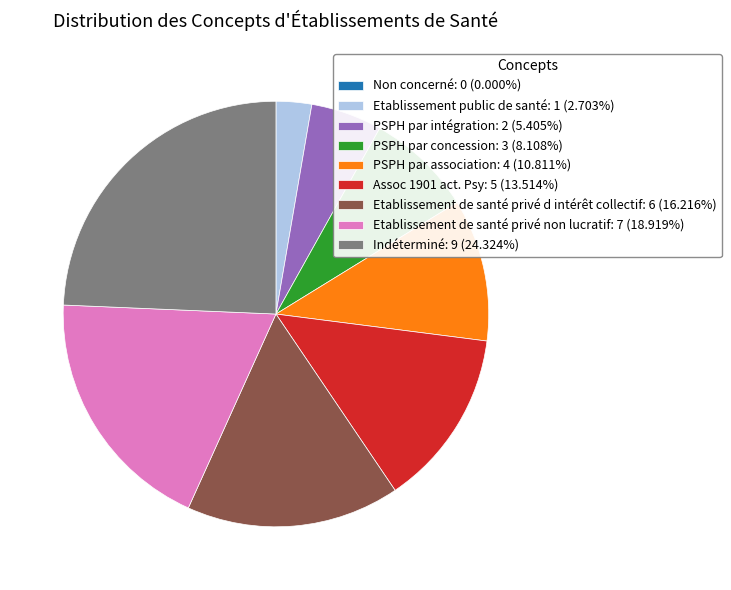

Does PSPH par concession: 3 (8.108%) account for over 50% of the chart?

No